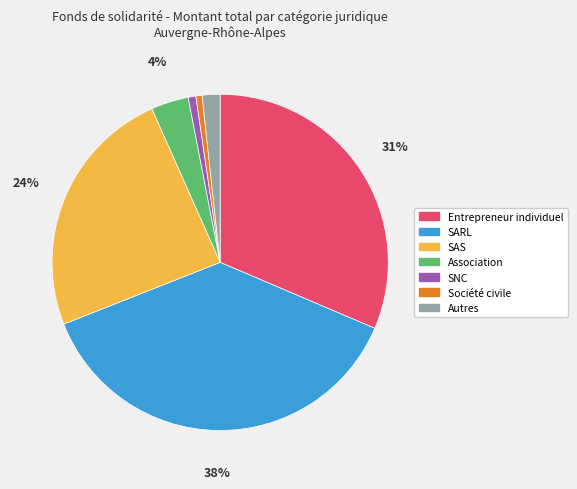

Does any single category account for the majority?

No